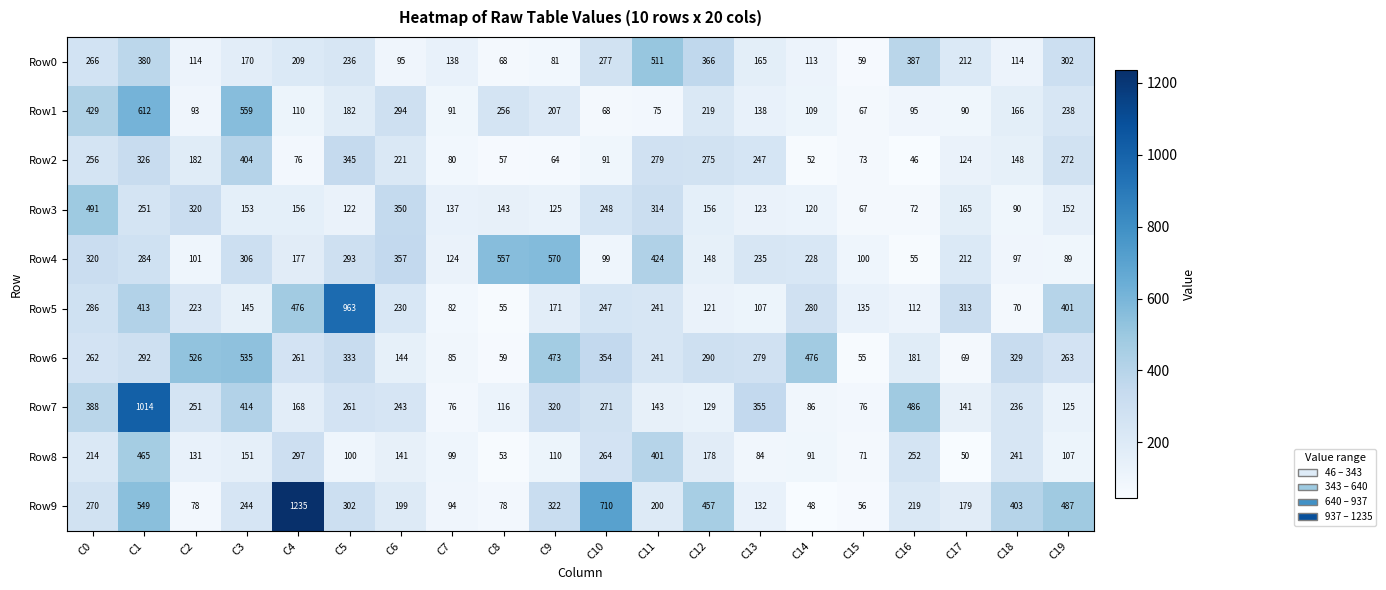

At which category does the chart reach its peak across all series?

C4